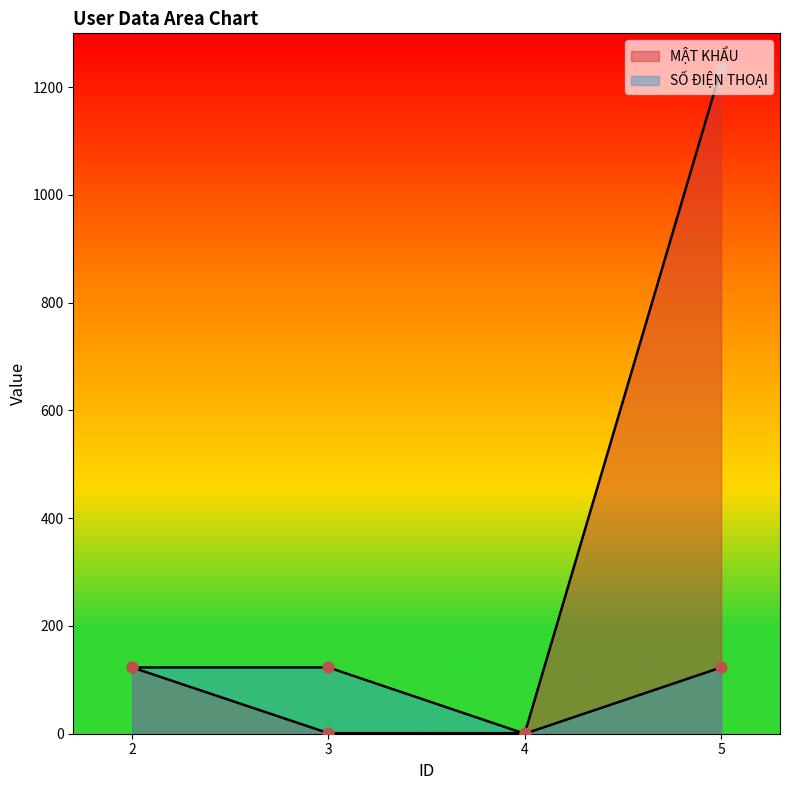

Which series contains the highest Y value?

MẬT KHẨU